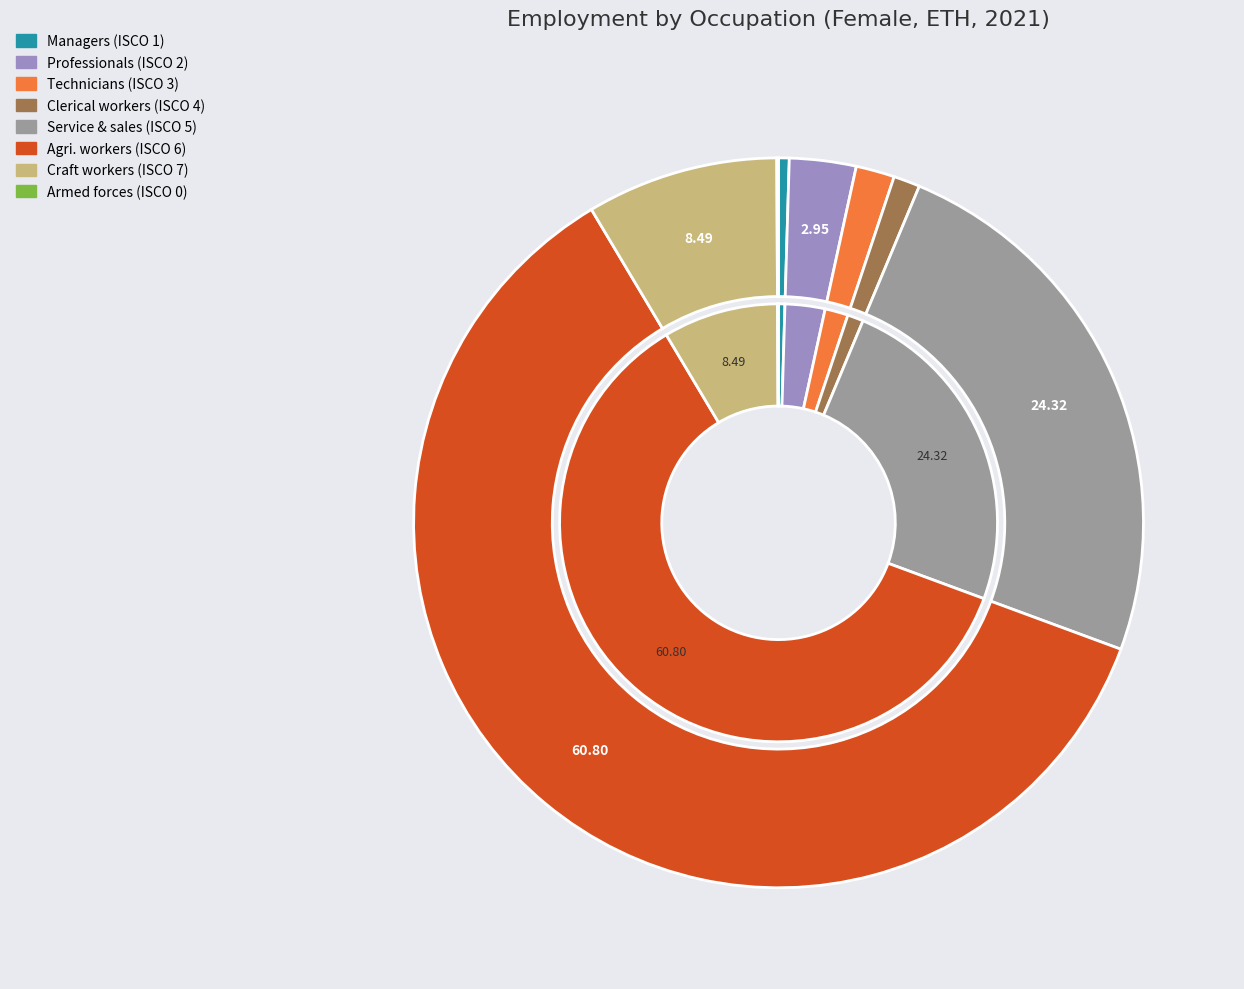

To the nearest percent, what is the difference between the largest and smallest slice percentages?

61%